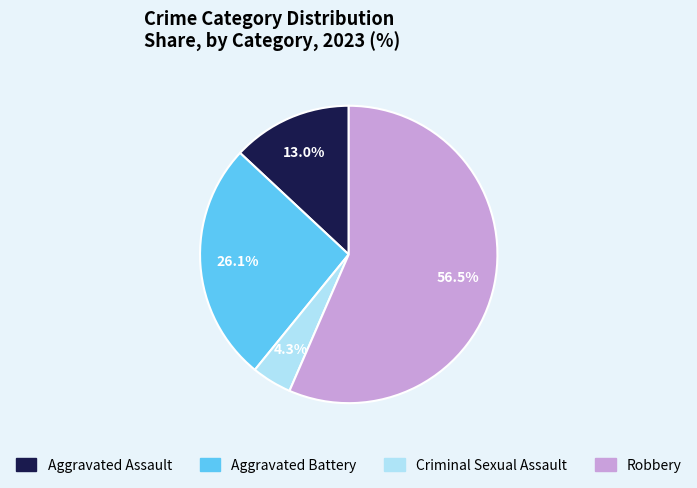

What percentage is NOT represented by Aggravated Battery?

73.9%